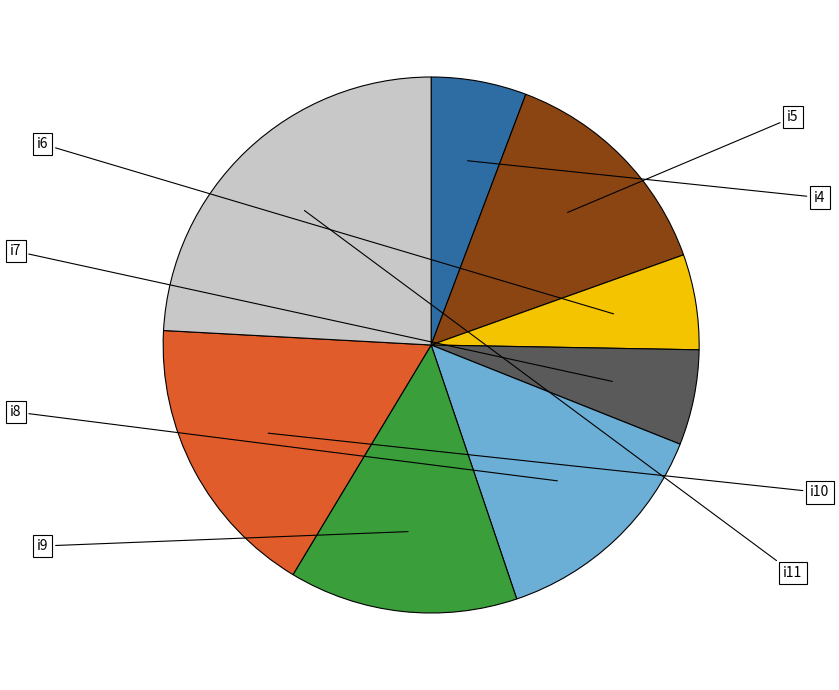

Is there any slice that represents more than half of the pie?

No